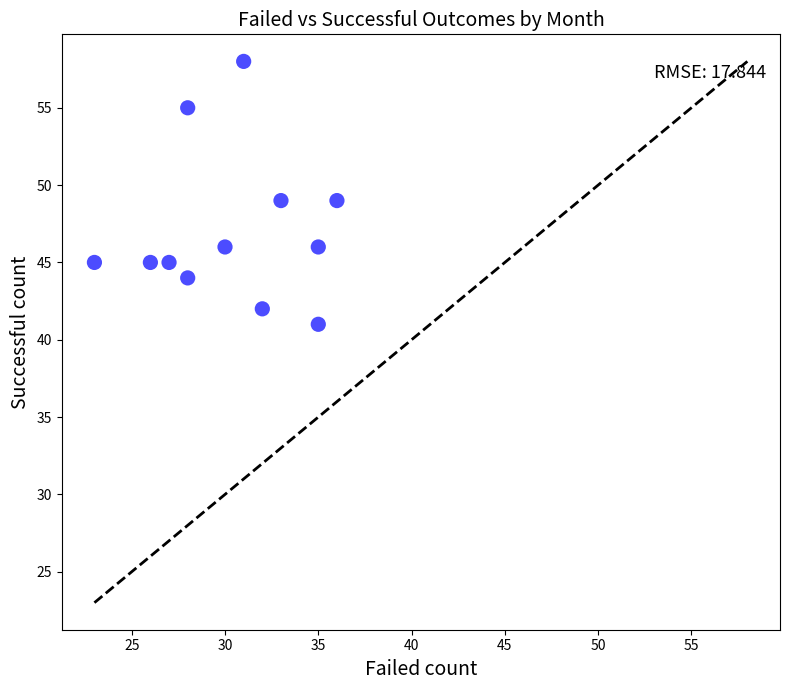

What is the range of Y values (max minus min)?

17